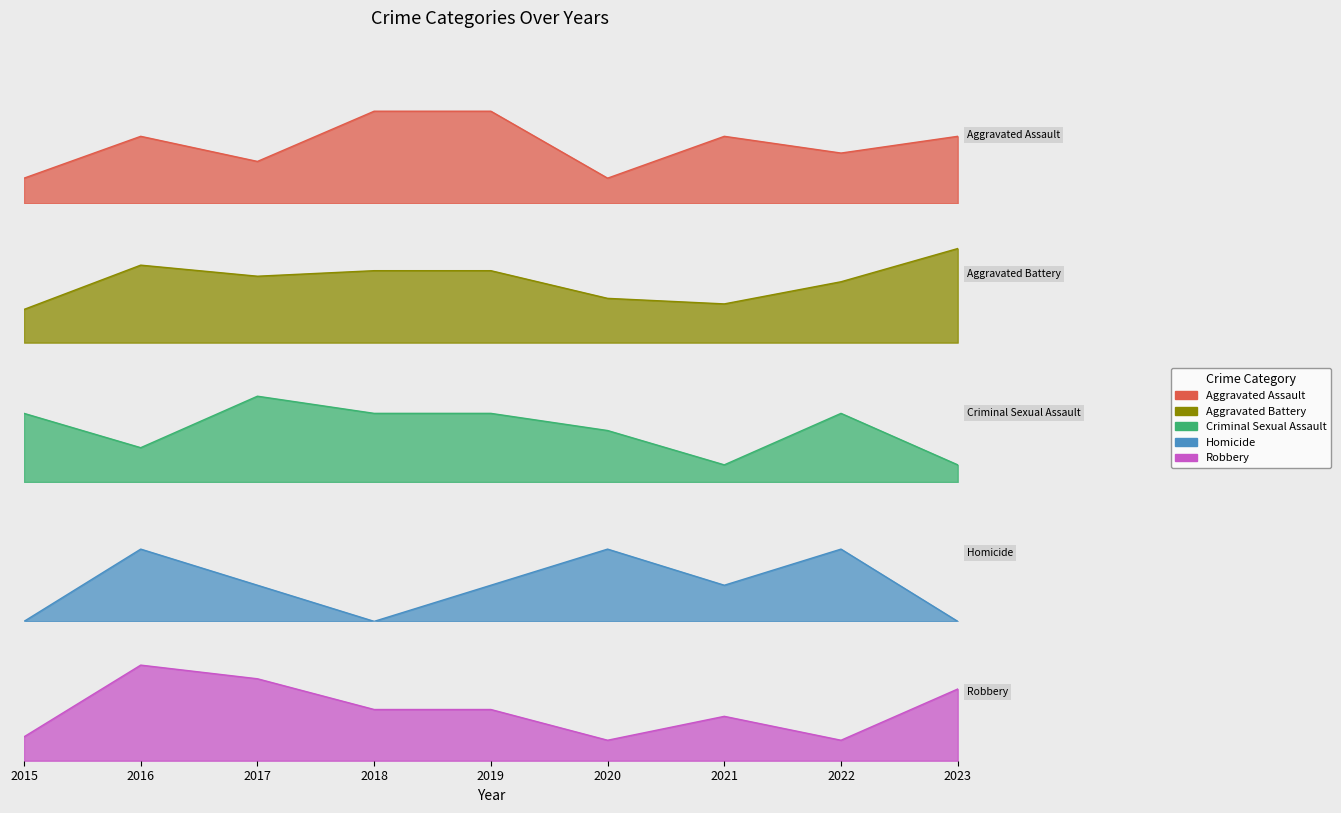

What is the value of the Homicide point at the 6th from the left?

2